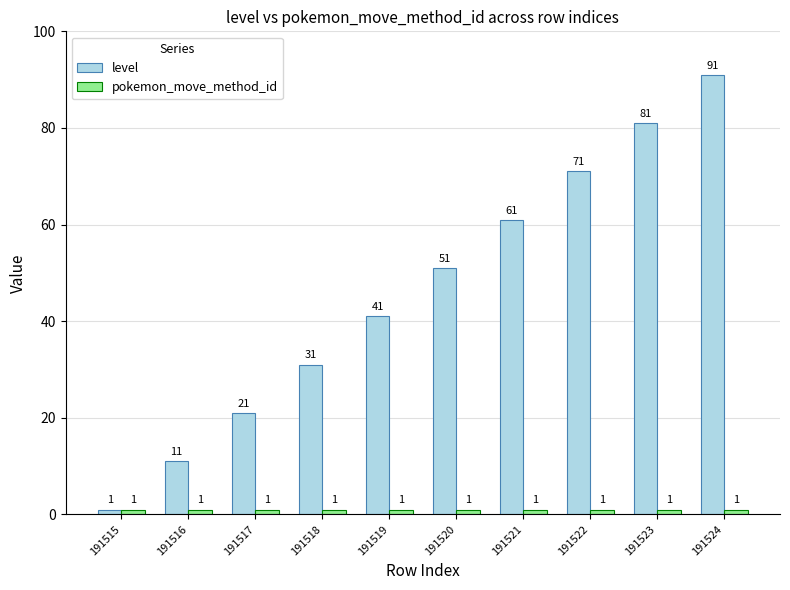

Between 191518 and 191519, which series saw the biggest shift?

level